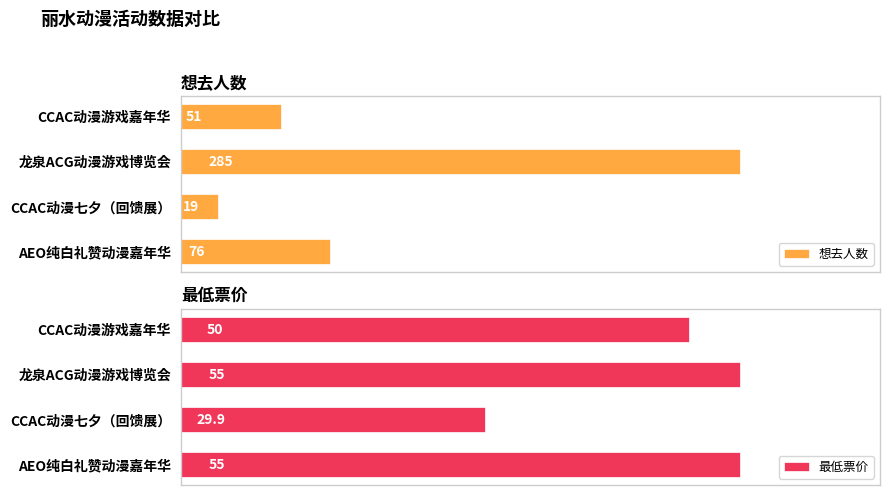

How many series are shown in this chart?

2